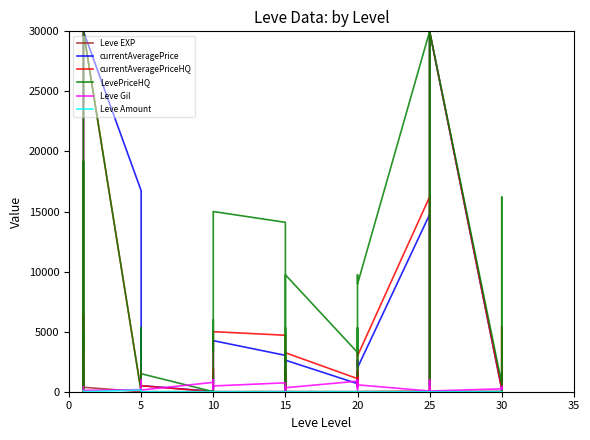

Rank the series at 5 from lowest to highest value.

Leve Amount, Leve Gil, Leve EXP, currentAveragePrice, currentAveragePriceHQ, LevePriceHQ